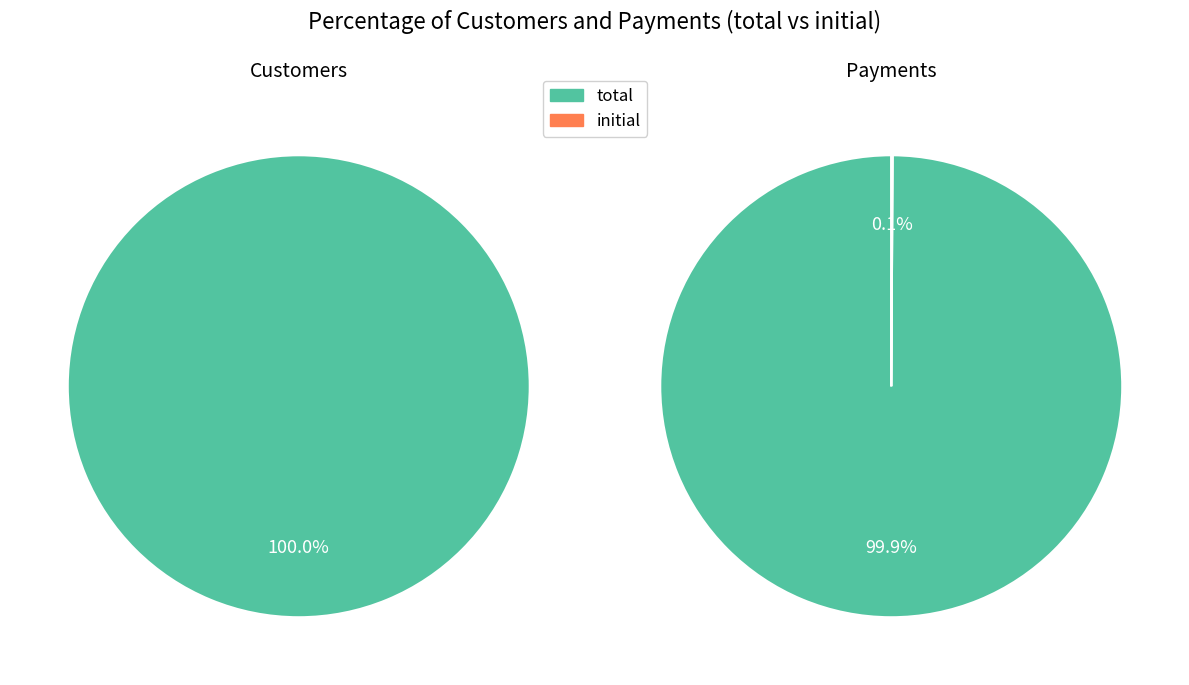

Do total and initial together represent more than half of the pie?

Yes